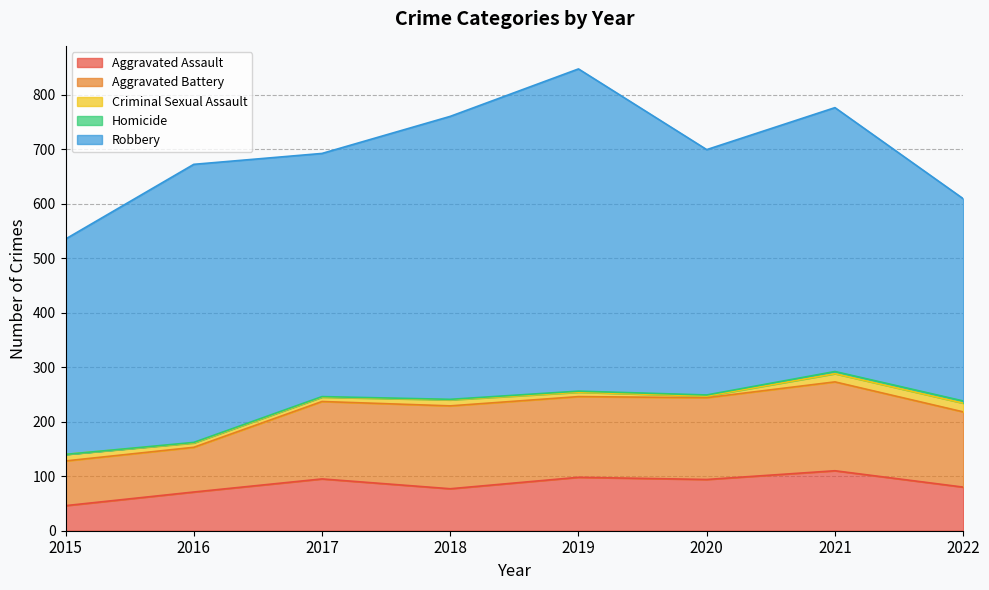

True or false: Robbery and Aggravated Battery intersect in this chart.

False